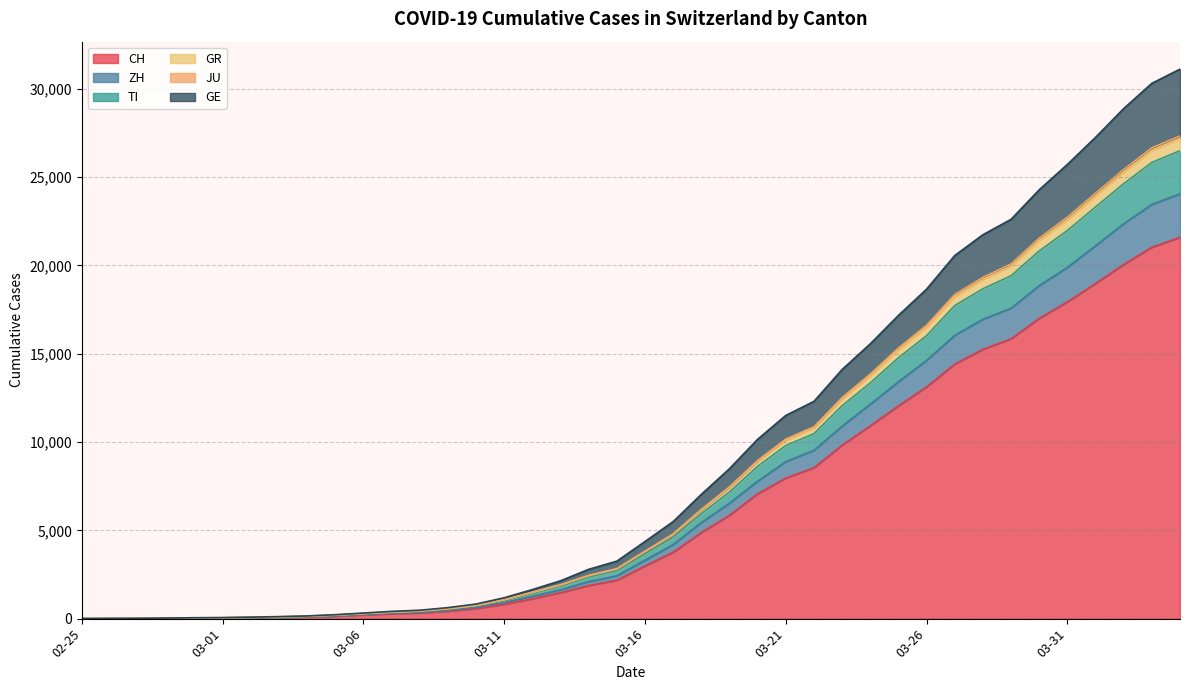

The TI series shows 4039 at 2020-03-23. True or false?

False